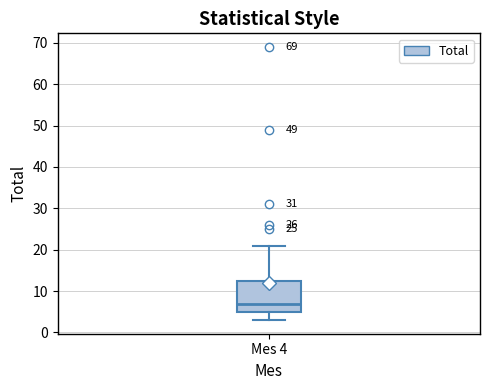

Where does the upper whisker of the box for Mes 4 end on the y-axis? The values are not printed on the chart, so give them approximately, as read against the axis.

21